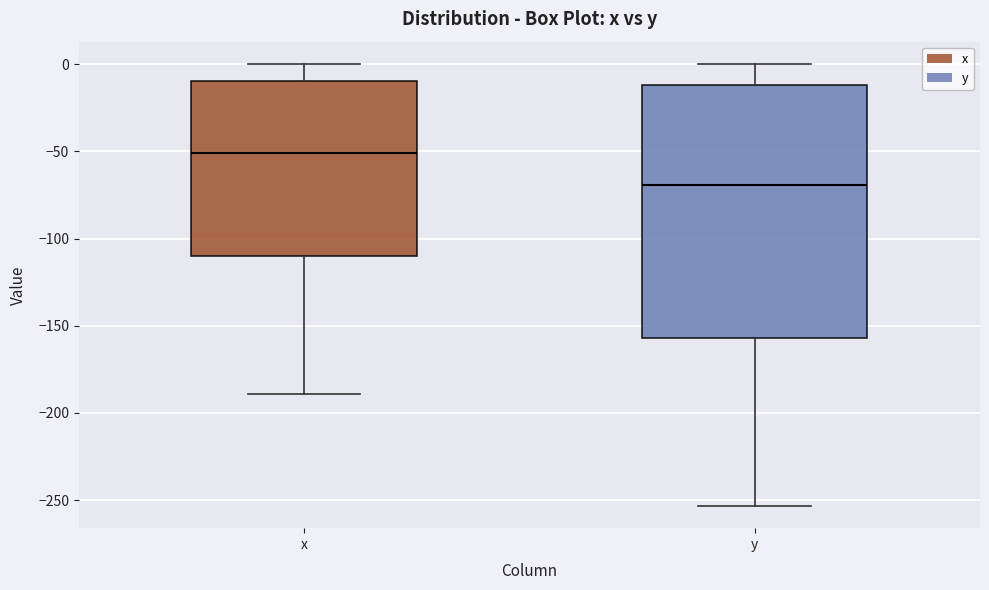

Which box's median line is the lowest?

y